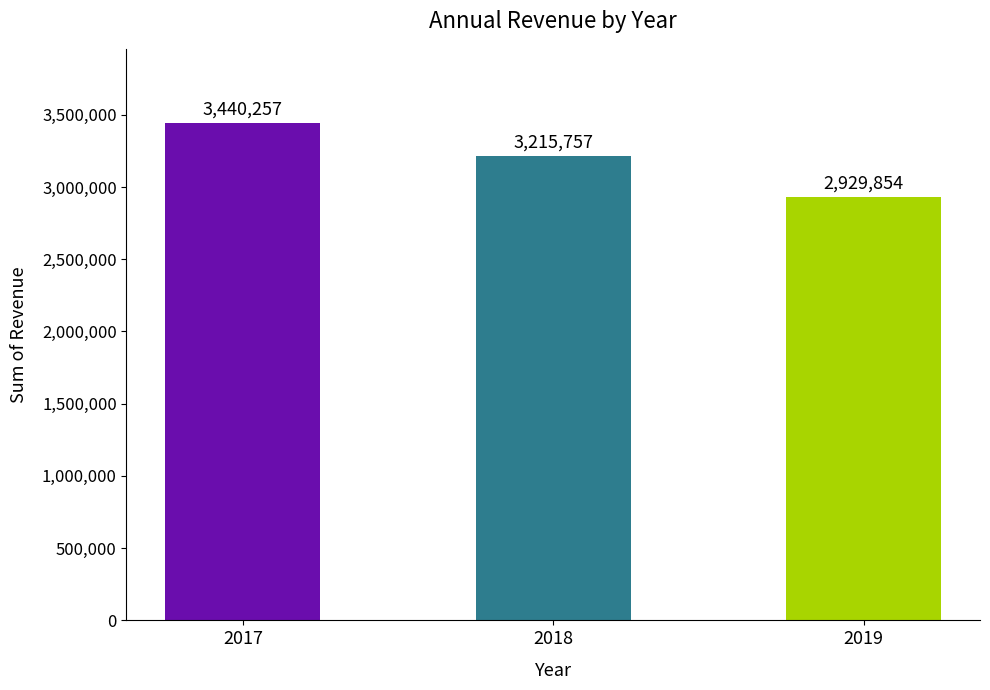

Which label corresponds to the smallest value in the chart?

2019